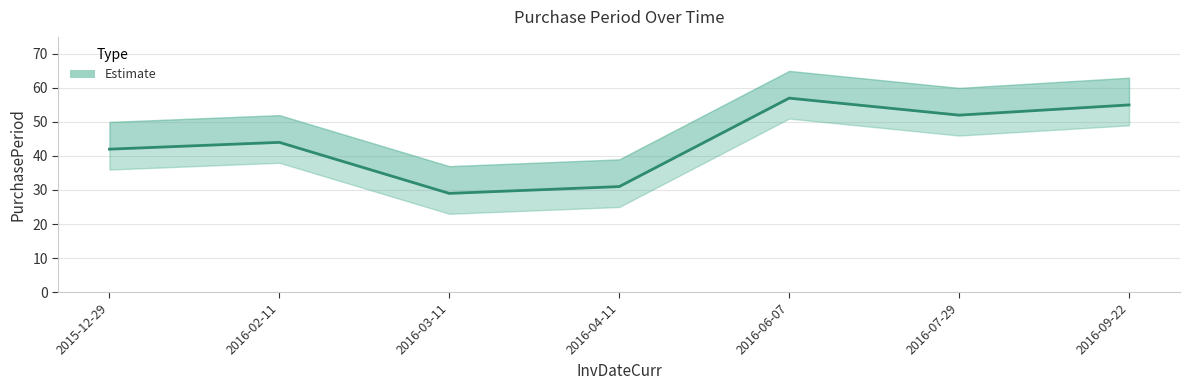

Approximately how many times larger is the value at 2016-09-22 compared to 2016-06-07?

1.0